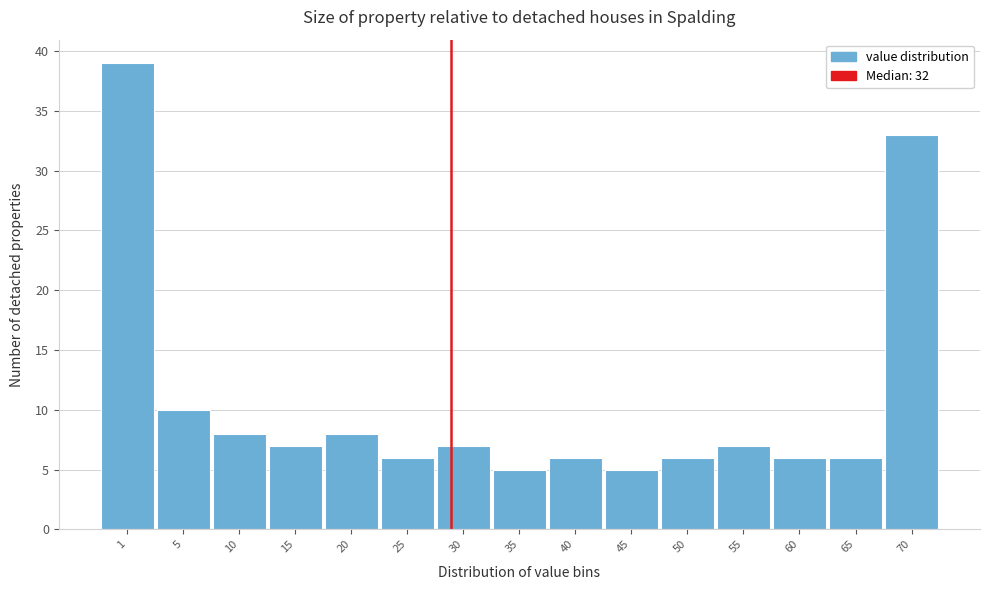

Reading left to right, extract all data points from this chart.

1=39	5=10	10=8	15=7	20=8	25=6	30=7	35=5	40=6	45=5	50=6	55=7	60=6	65=6	70=33